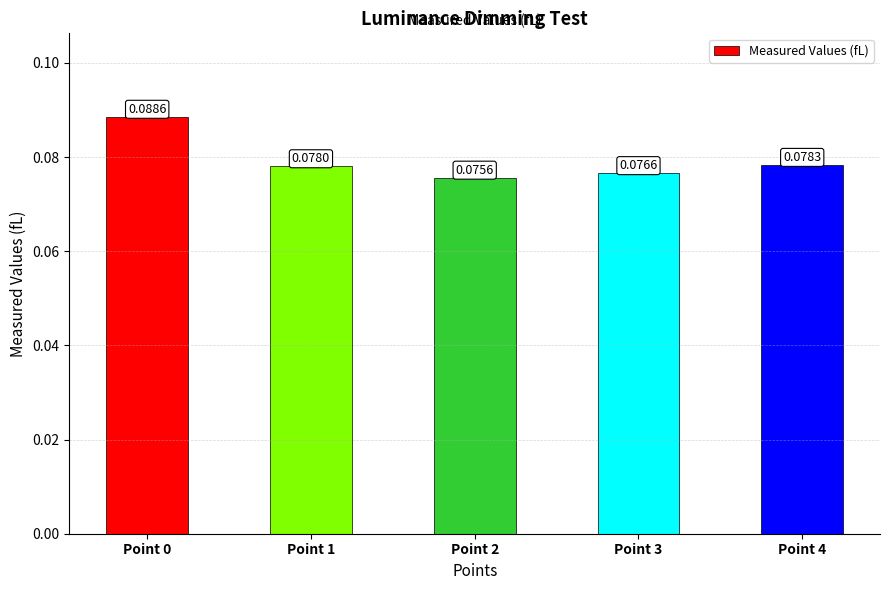

List the labels in order of value, largest first.

Point 0, Point 4, Point 1, Point 3, Point 2